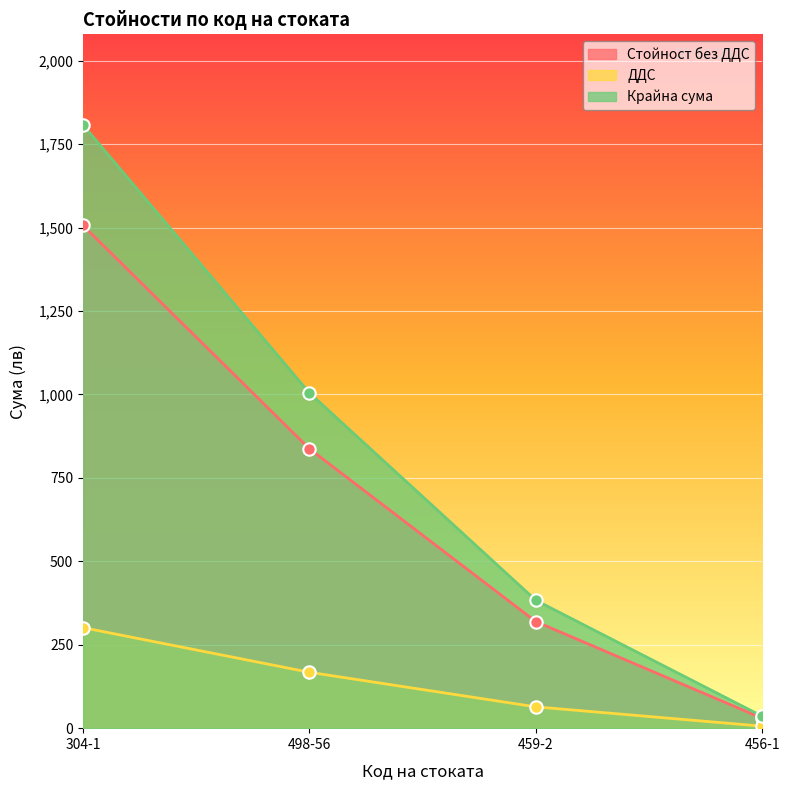

At which category is the sum across all series the highest?

304-1